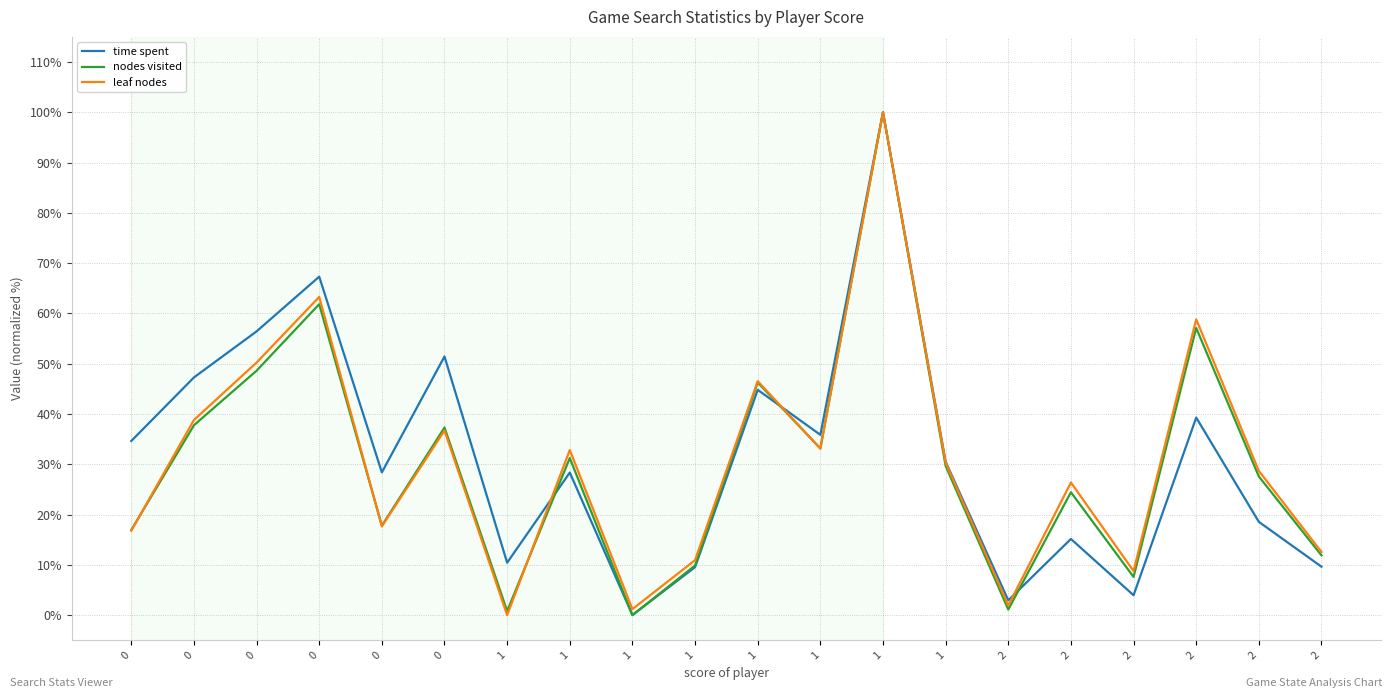

At how many categories does at least one series exceed 9?

17